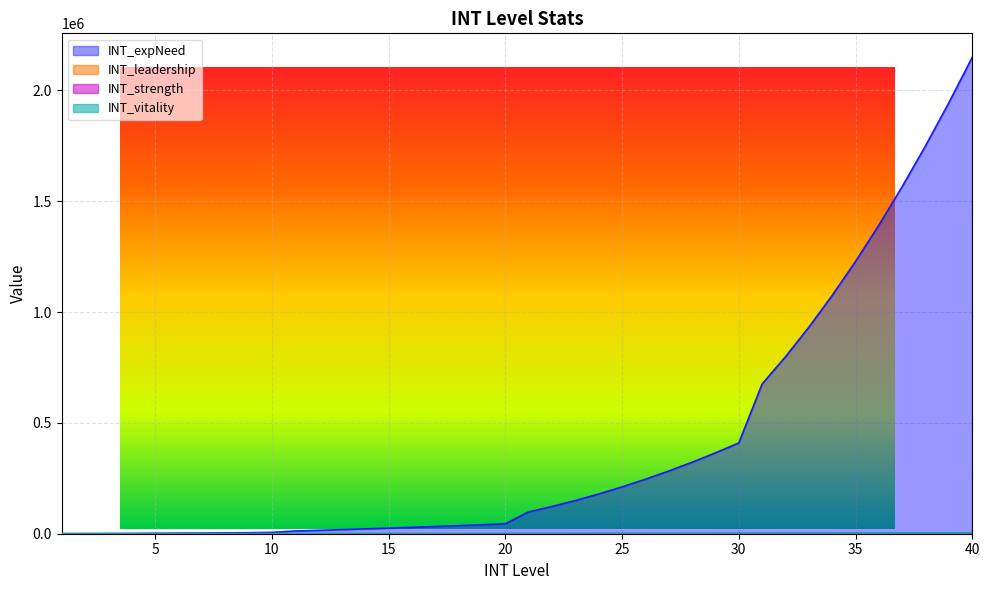

What is the value of the INT_leadership point at the 23rd from the left?

276